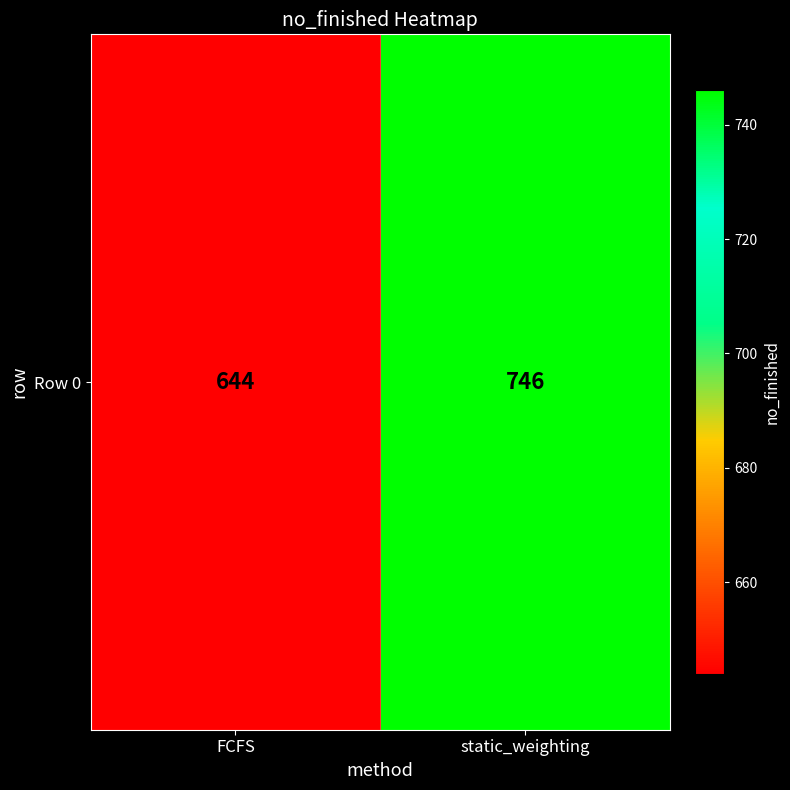

Rank the categories by value from lowest to highest.

FCFS, static_weighting